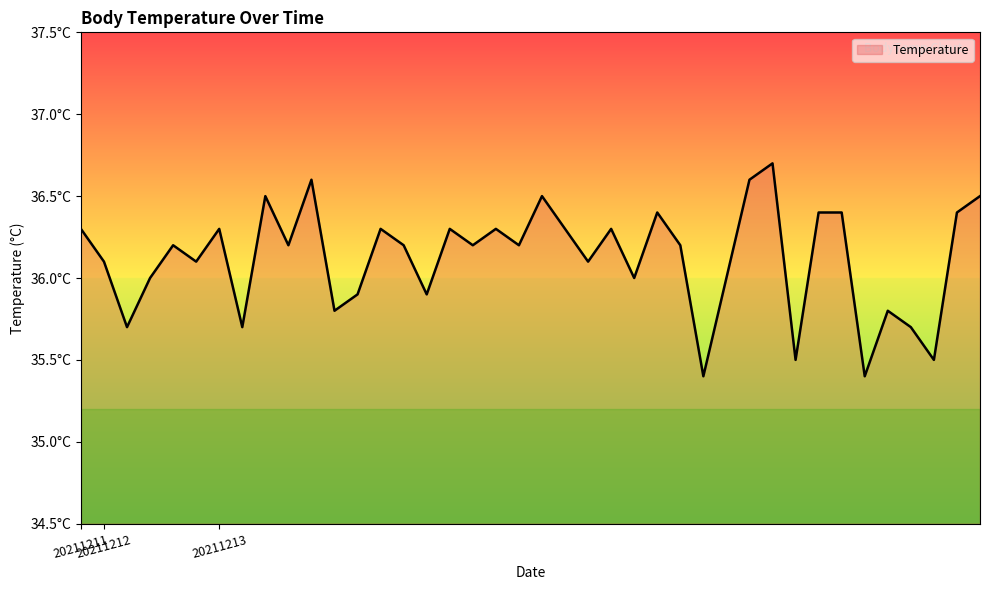

Is this an area chart (filled region under the line)?

Yes